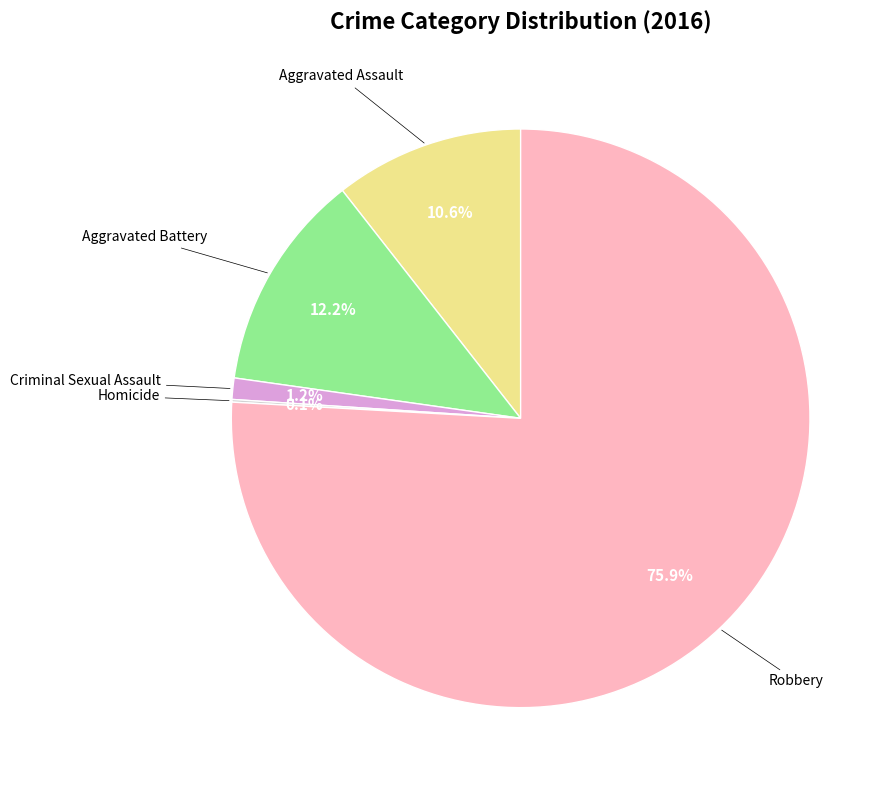

Is there any slice that represents more than half of the pie?

Yes